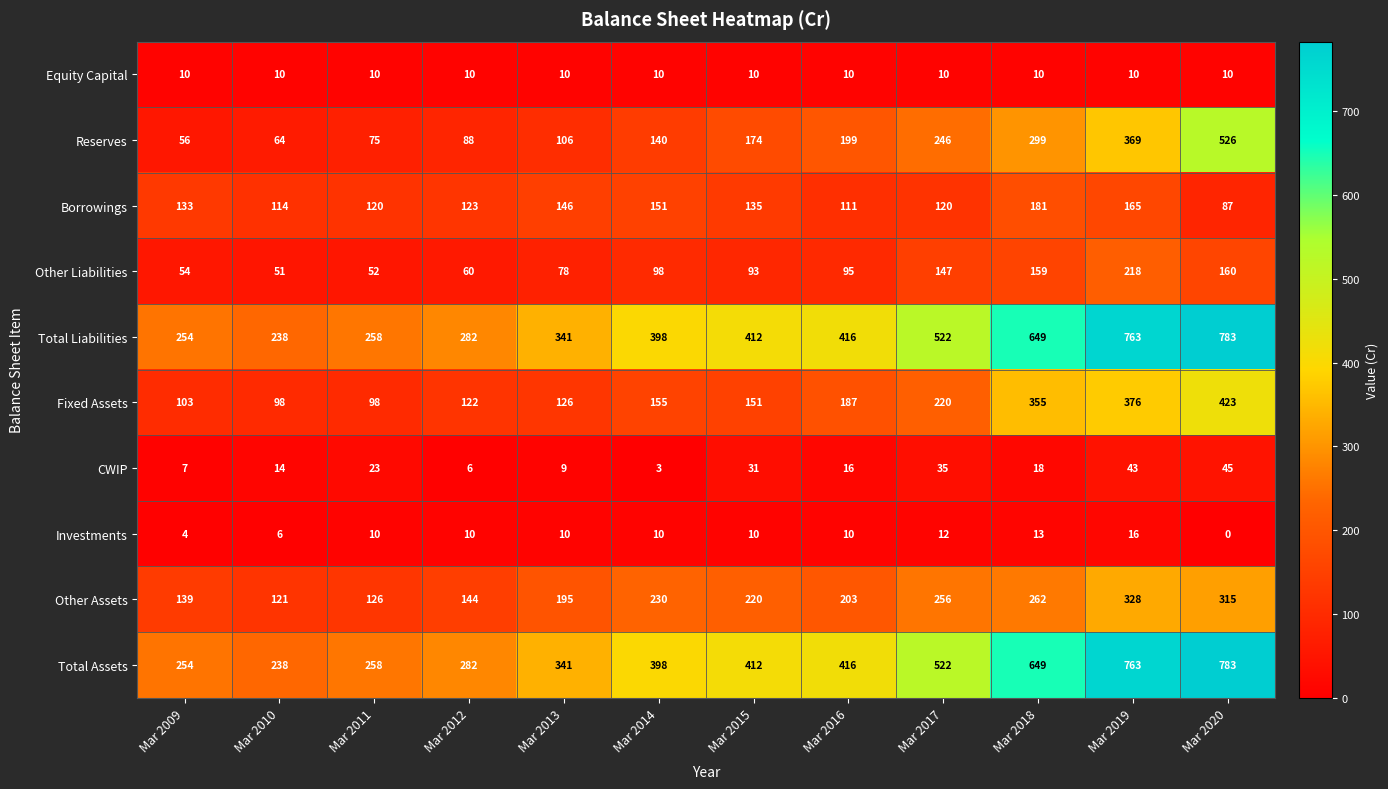

What is the difference between the highest and lowest values at Mar 2017?

512